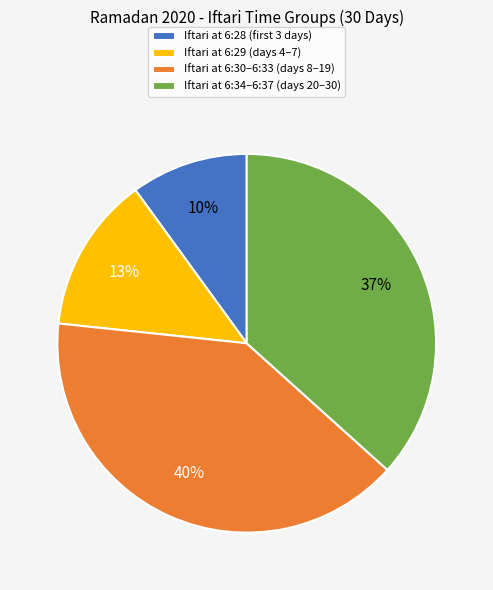

Which slice is the smallest?

Iftari at 6:28 (first 3 days)